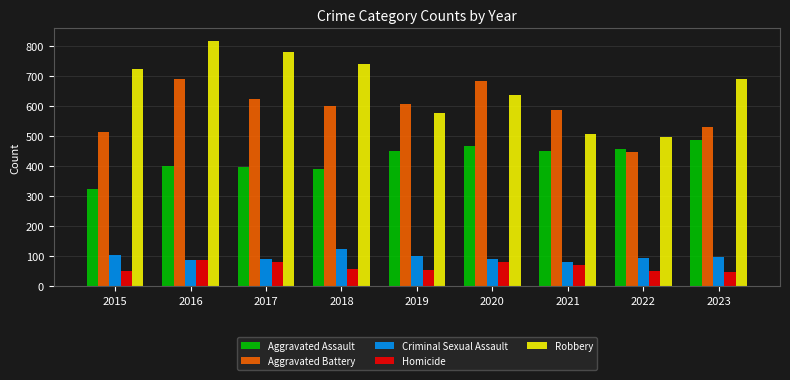

How many bars are there in each group?

5